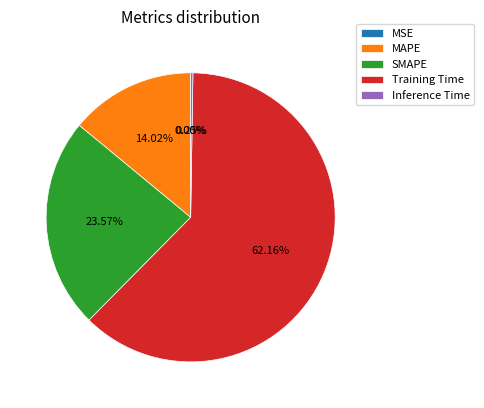

Which category has the biggest portion of the pie?

Training Time